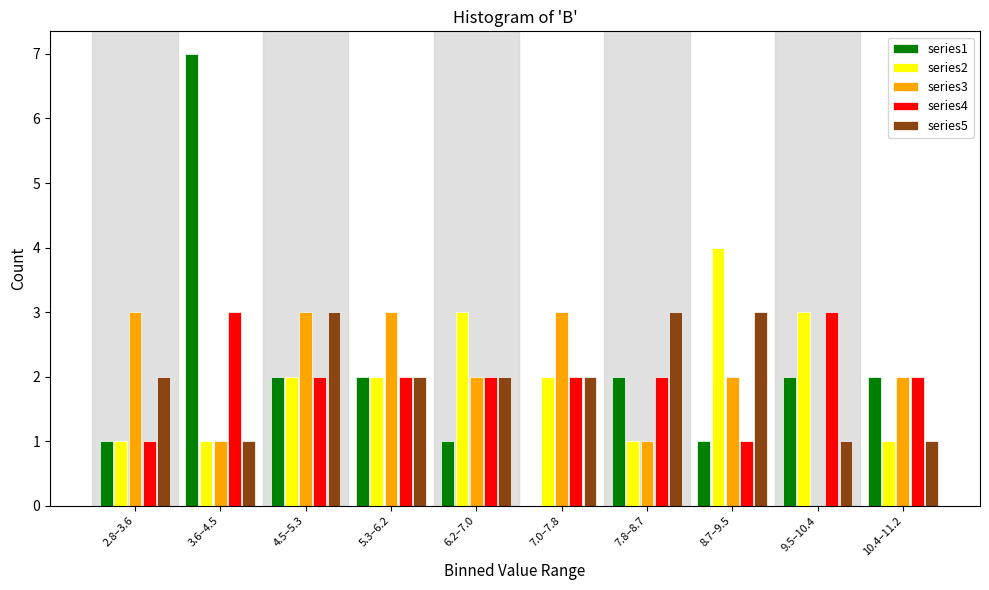

Is the value of series2 at 2.8–3.6 greater than the value of series4 at 5.3–6.2?

No